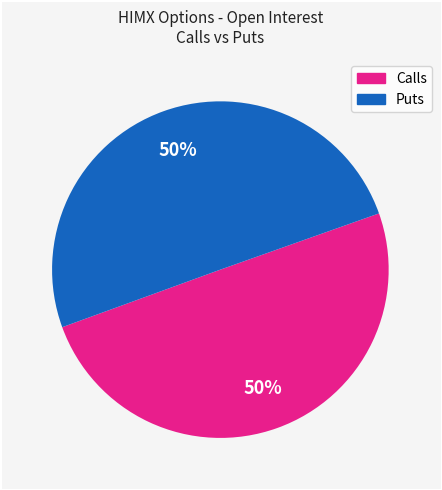

To the nearest percent, what is the average slice percentage?

50%